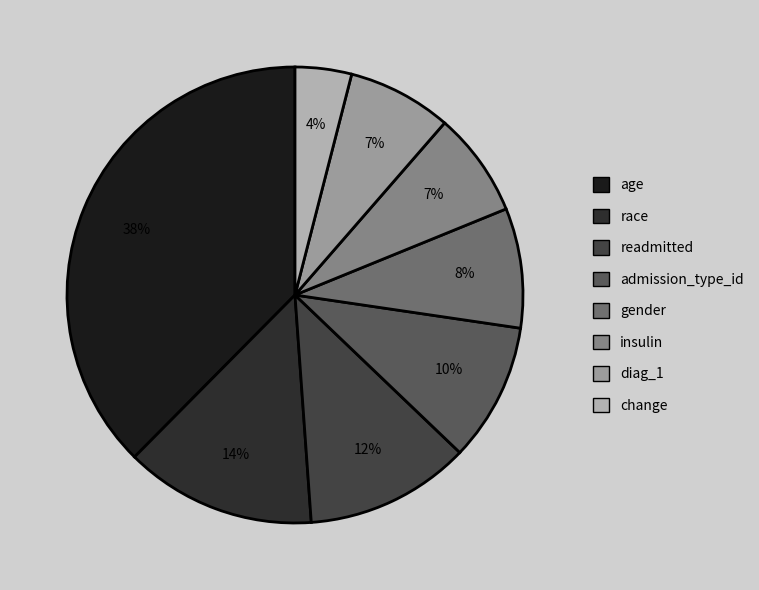

The race slice represents 14% of the pie. True or false?

True